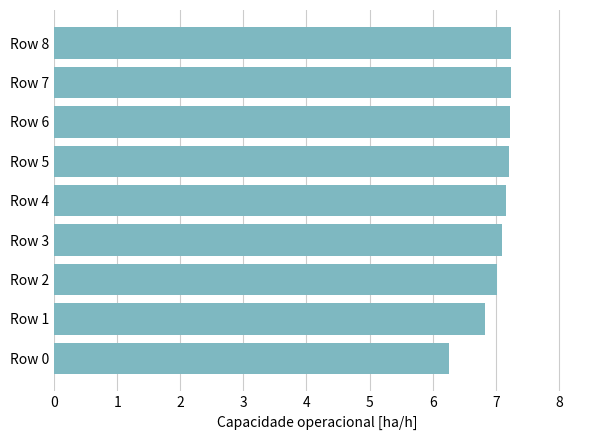

What is the average value?

7.0